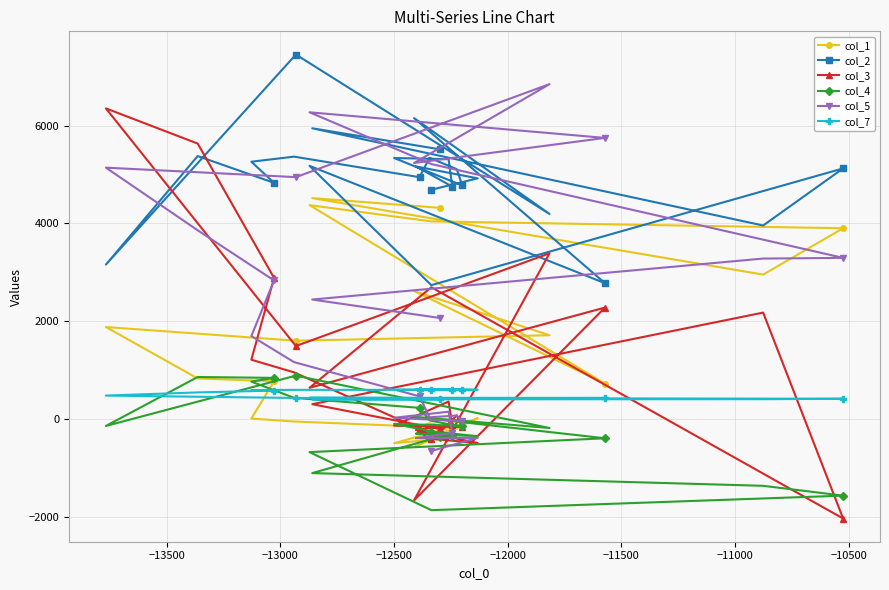

The col_7 series shows 168 at −12000. True or false?

False